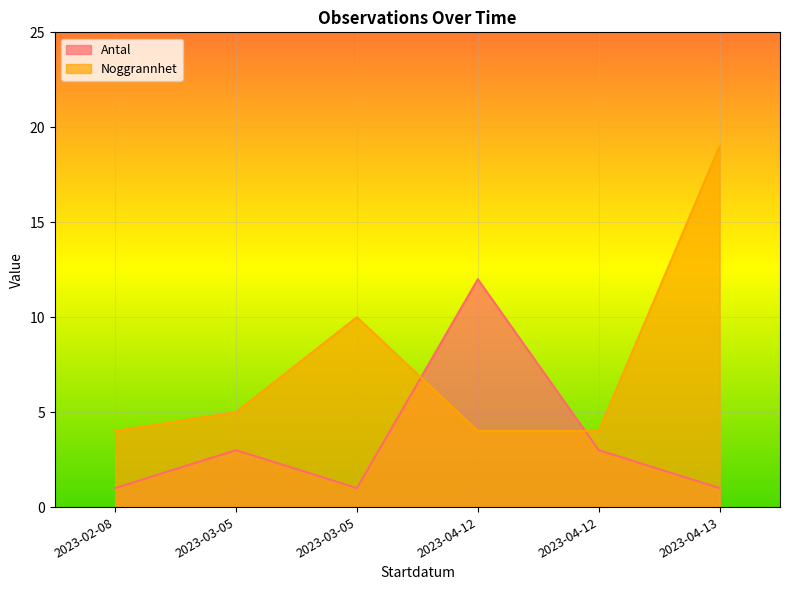

Read the Noggrannhet value at 2023-04-13.

19